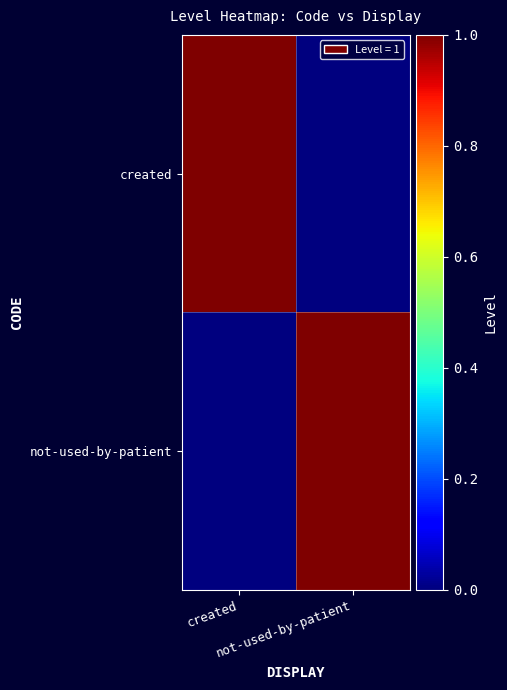

Which category has the lowest value across all series?

not-used-by-patient